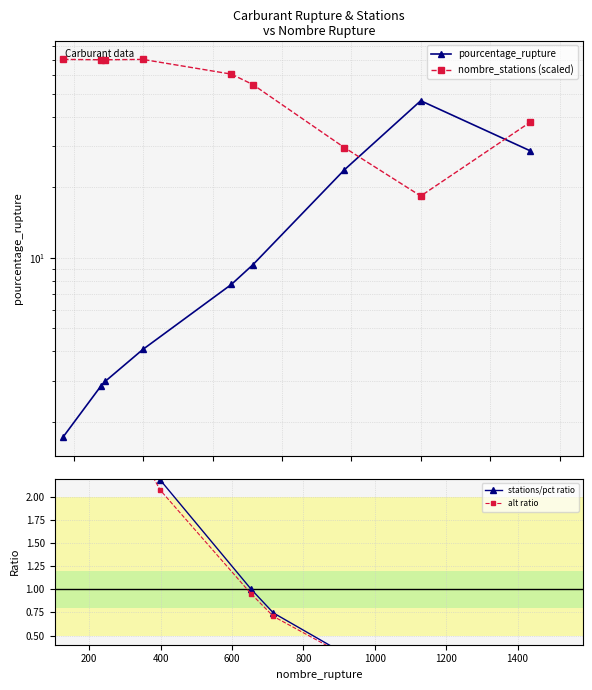

Which series has the largest total across all categories?

nombre_stations (scaled)